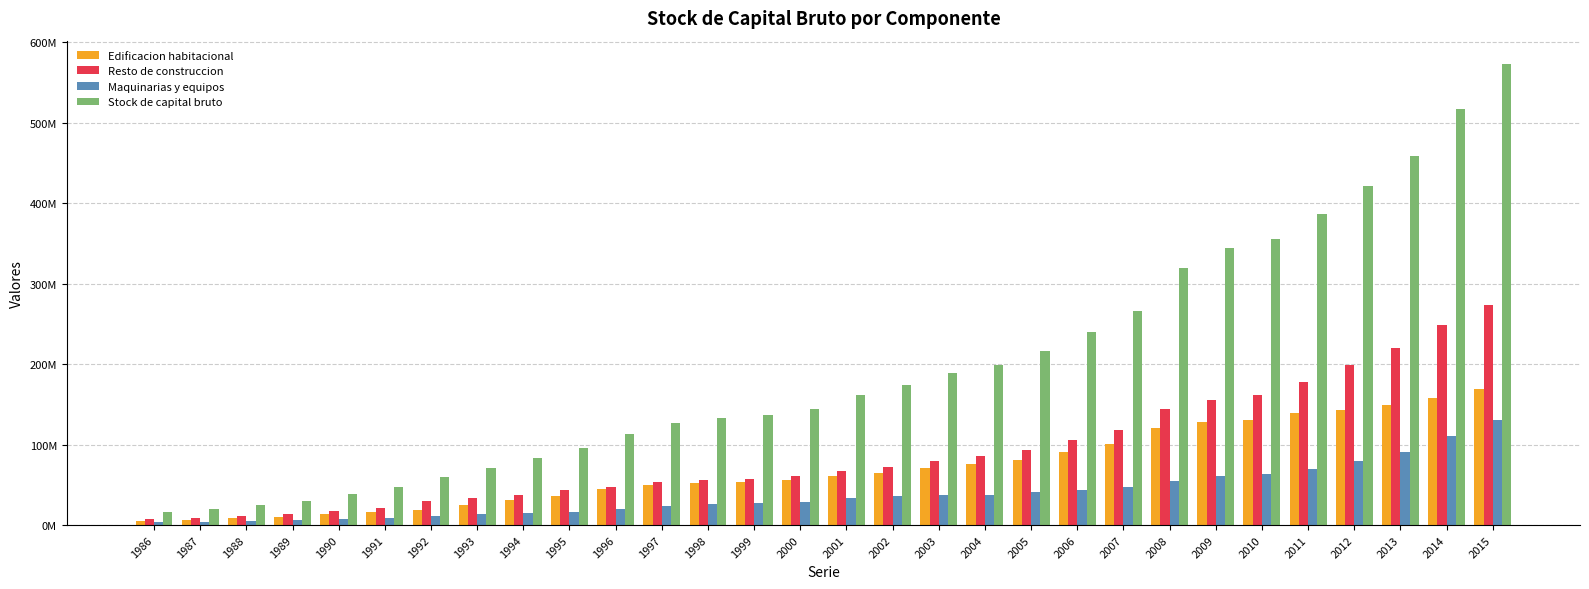

What is the spread (max minus min) of values at 2011?

315934323